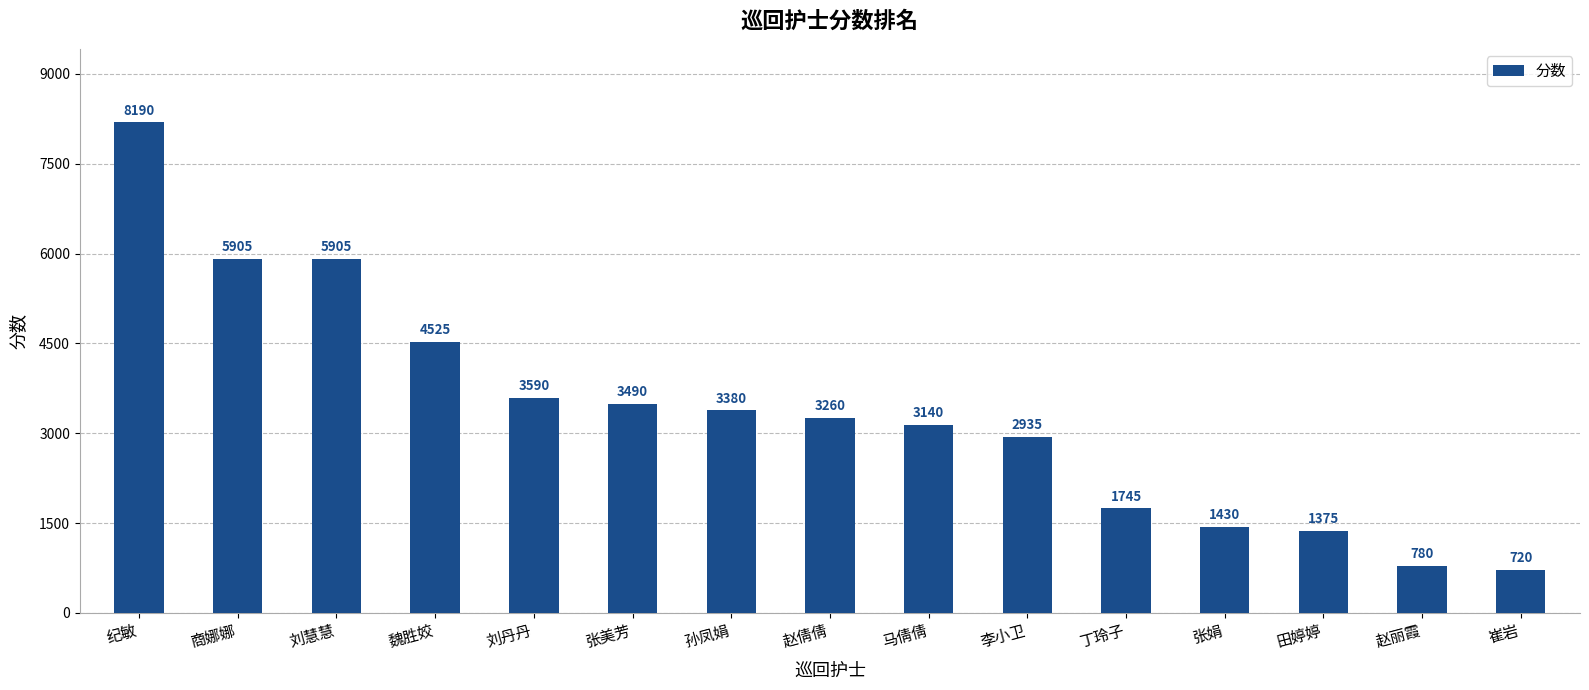

Where is the data nearest to the value 4455?

魏胜姣